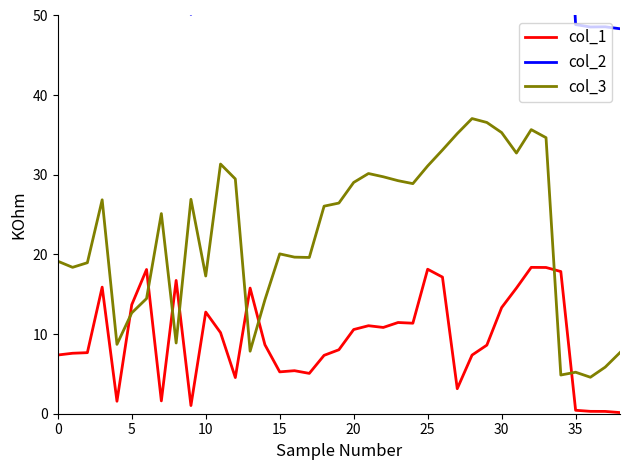

In col_2, how many points are lower than both neighbors (excluding endpoints)?

10